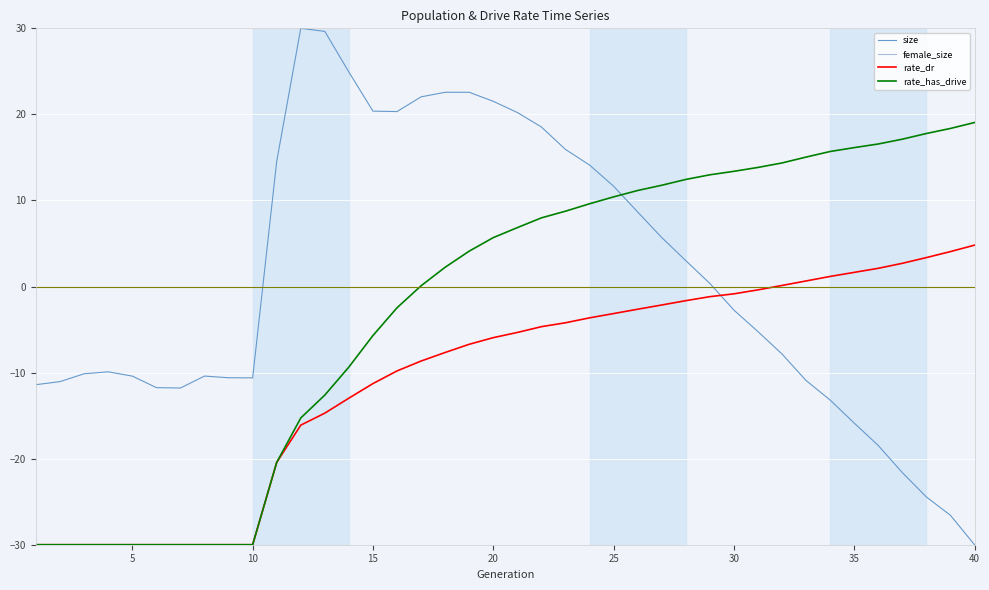

Reading right to left, list all the values displayed in this chart.

size: -30.0	-26.6	-24.5	-21.6	-18.5	-15.9	-13.2	-10.9	-7.8	-5.2	-2.7	0.4	3.0	5.7	8.7	11.7	14.1	15.9	18.5	20.2	21.5	22.6	22.6	22.0	20.3	20.4	24.9	29.6	30.0	14.5	-10.6	-10.6	-10.4	-11.8	-11.7	-10.4	-9.9	-10.1	-11.0	-11.4
female_size: -108.3	-107.3	-106.2	-105.1	-104.1	-103.0	-101.7	-100.5	-99.5	-98.6	-97.3	-95.9	-94.1	-92.6	-91.0	-89.1	-87.5	-85.9	-83.7	-81.6	-79.3	-76.8	-74.1	-70.6	-66.8	-62.4	-57.2	-52.4	-50.8	-51.8	-50.5	-50.4	-50.4	-51.0	-50.7	-50.2	-50.3	-50.6	-51.3	-51.4
rate_dr: 4.8	4.1	3.4	2.7	2.1	1.6	1.2	0.6	0.1	-0.4	-0.8	-1.2	-1.6	-2.1	-2.6	-3.1	-3.6	-4.2	-4.7	-5.3	-5.9	-6.7	-7.7	-8.7	-9.8	-11.3	-13.0	-14.7	-16.1	-20.4	-30.0	-30.0	-30.0	-30.0	-30.0	-30.0	-30.0	-30.0	-30.0	-30.0
rate_has_drive: 19.1	18.4	17.8	17.1	16.6	16.1	15.7	15.0	14.4	13.8	13.4	13.0	12.4	11.8	11.2	10.4	9.6	8.8	8.0	6.8	5.7	4.1	2.2	0.1	-2.5	-5.7	-9.4	-12.6	-15.3	-20.4	-30.0	-30.0	-30.0	-30.0	-30.0	-30.0	-30.0	-30.0	-30.0	-30.0